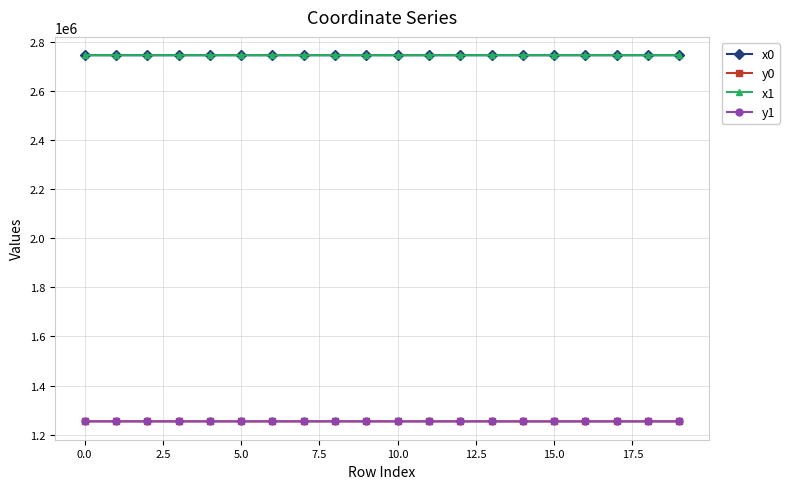

Count the number of data series in this chart.

4